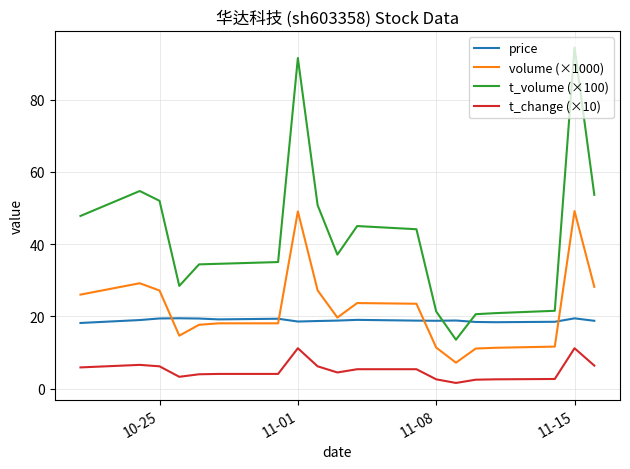

List the series in order of their peak value, highest first.

t_volume (×100), volume (×1000), price, t_change (×10)